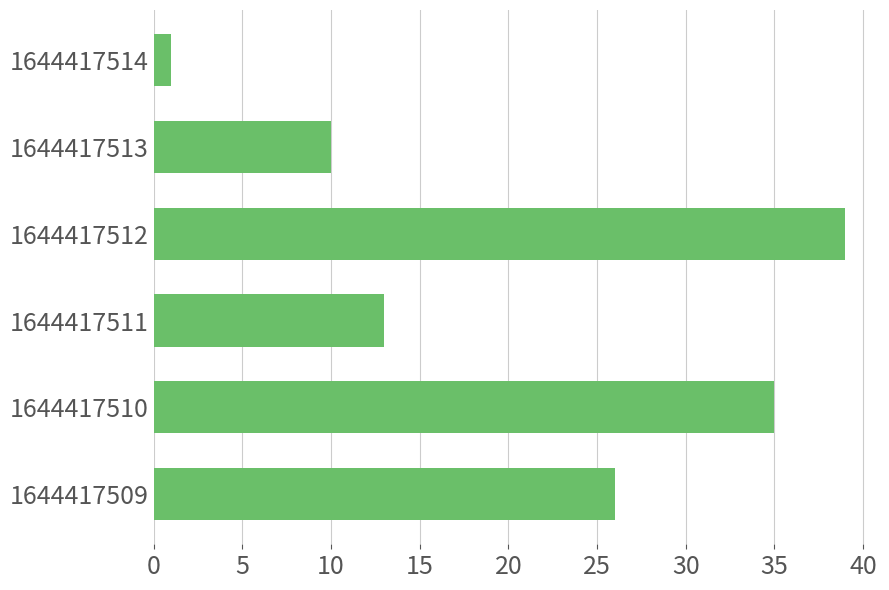

What is the difference between the values at 1644417512 and 1644417513?

29